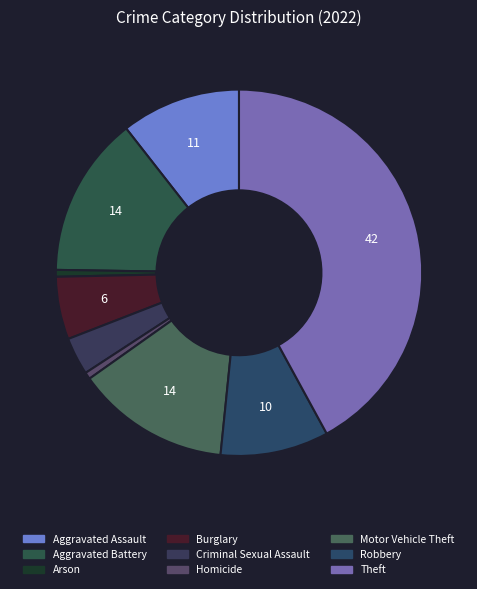

To the nearest percent, what portion does Homicide represent?

1%